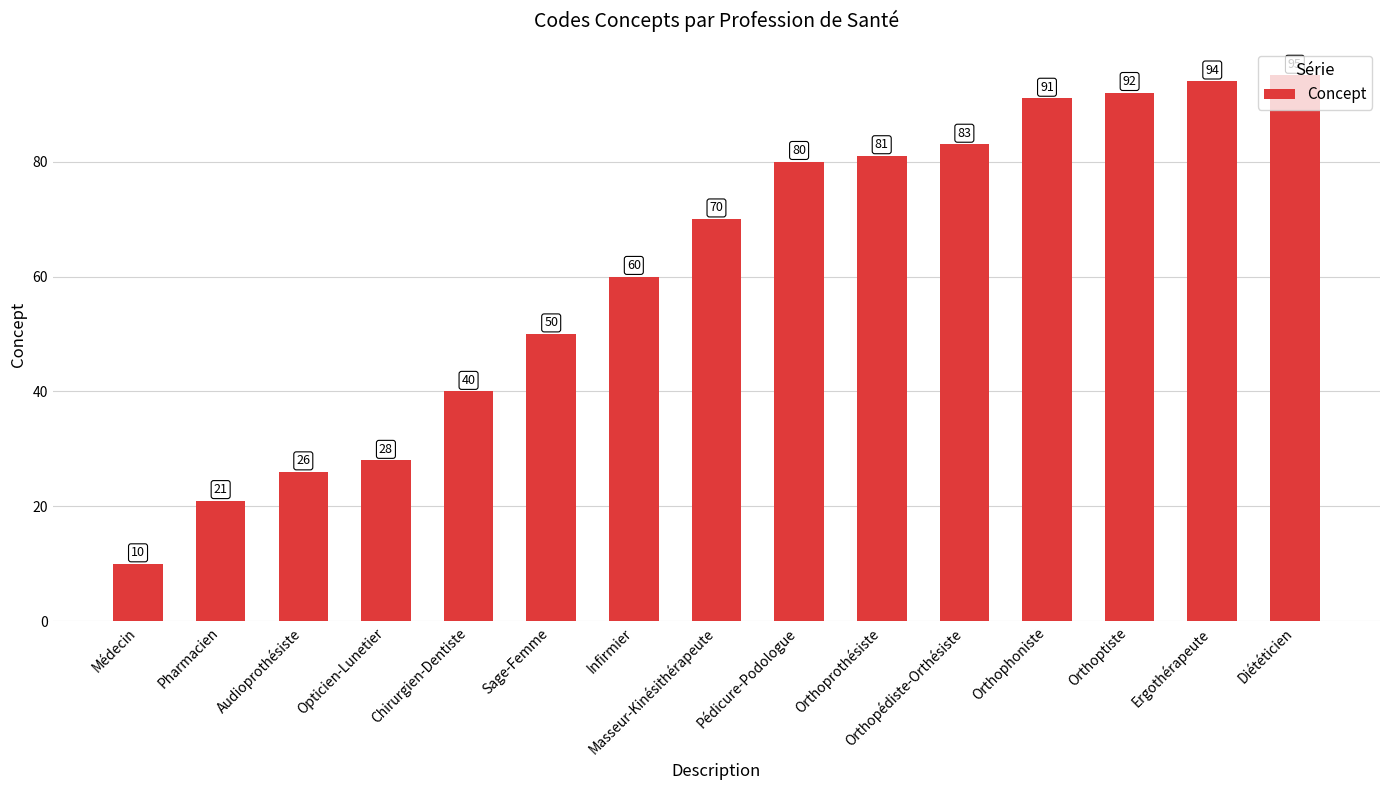

What is the greatest value displayed?

95